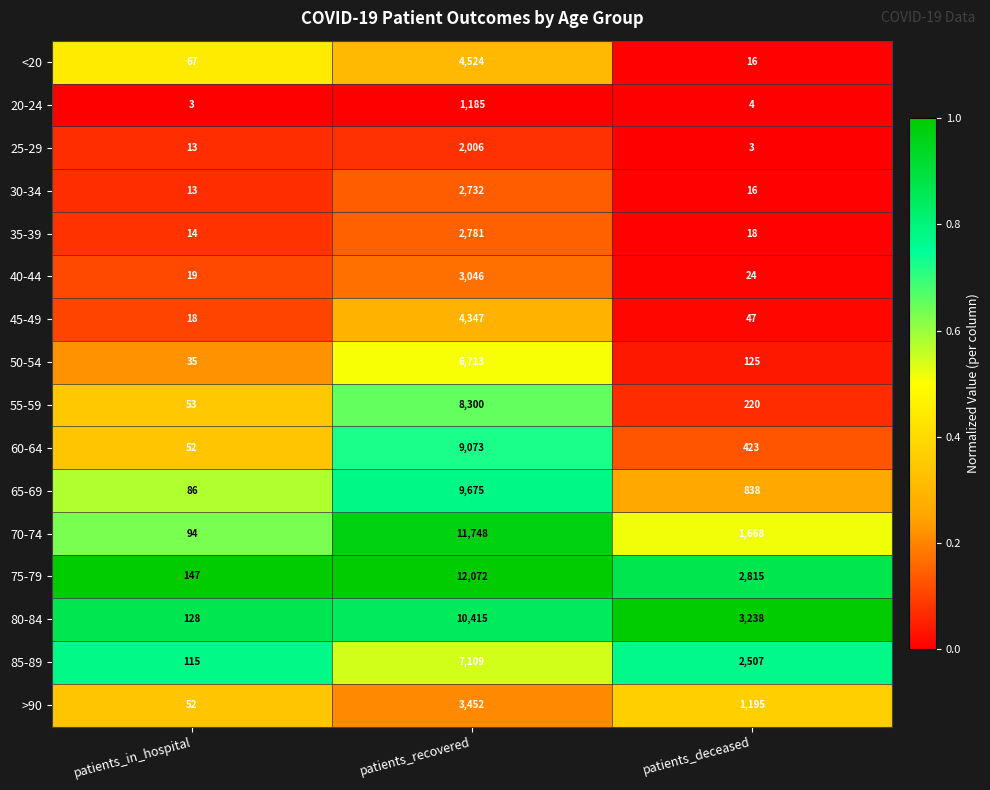

Where is 65-69 nearest to the value 4880?

patients_deceased